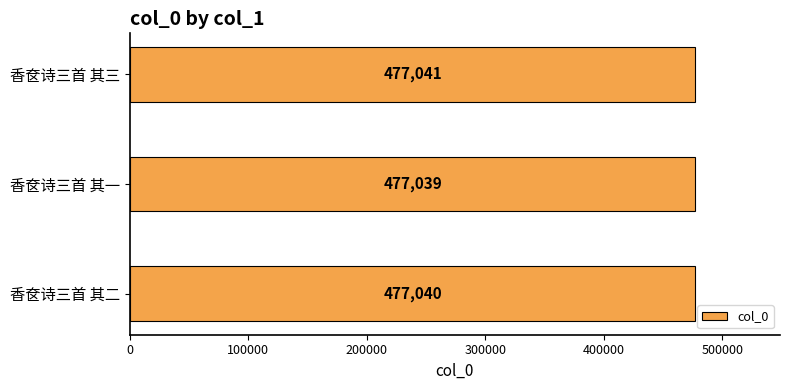

What is the ratio of the value at 香奁诗三首 其三 to the value at 香奁诗三首 其二?

1.0